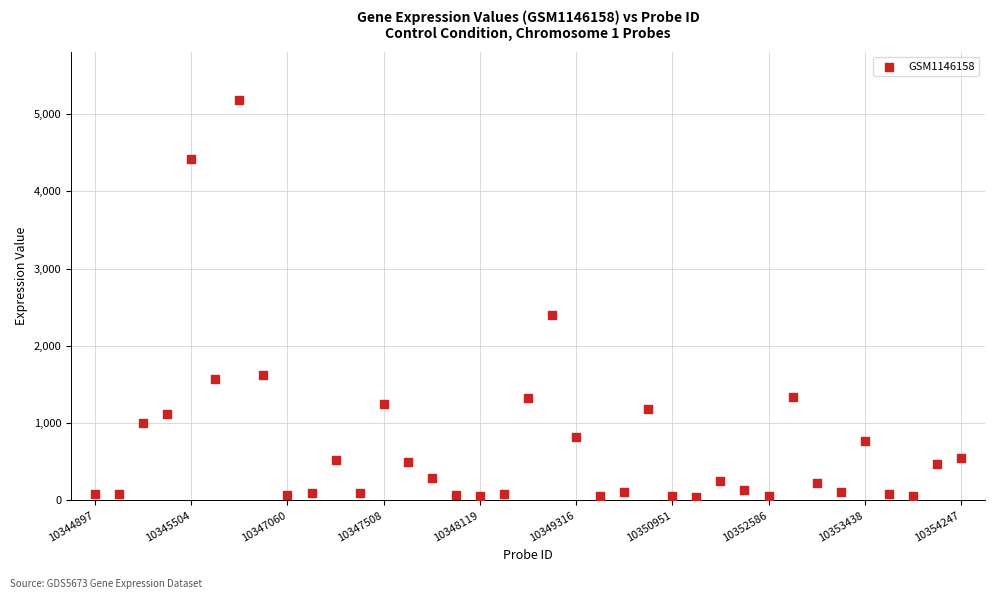

What is the range of Y values (max minus min)?

5136.0